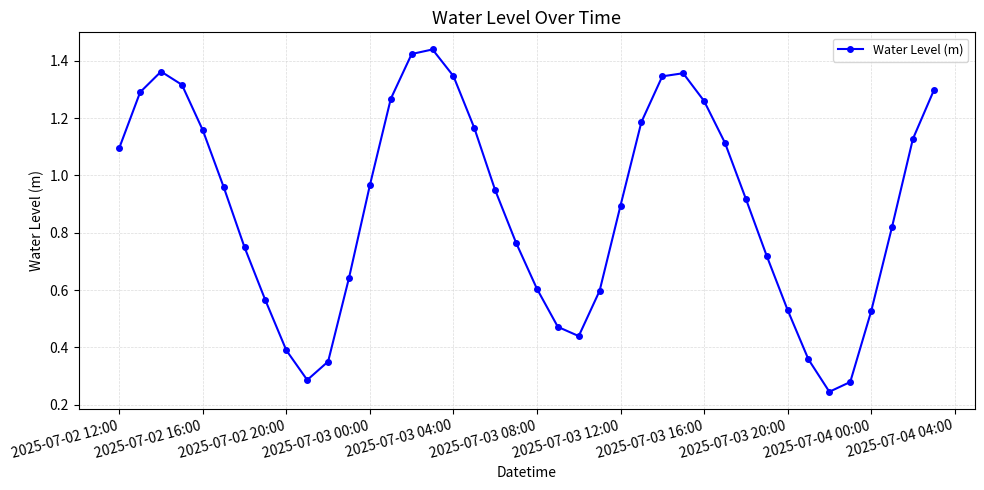

True or false: the data has more than 2 interior local peaks.

True